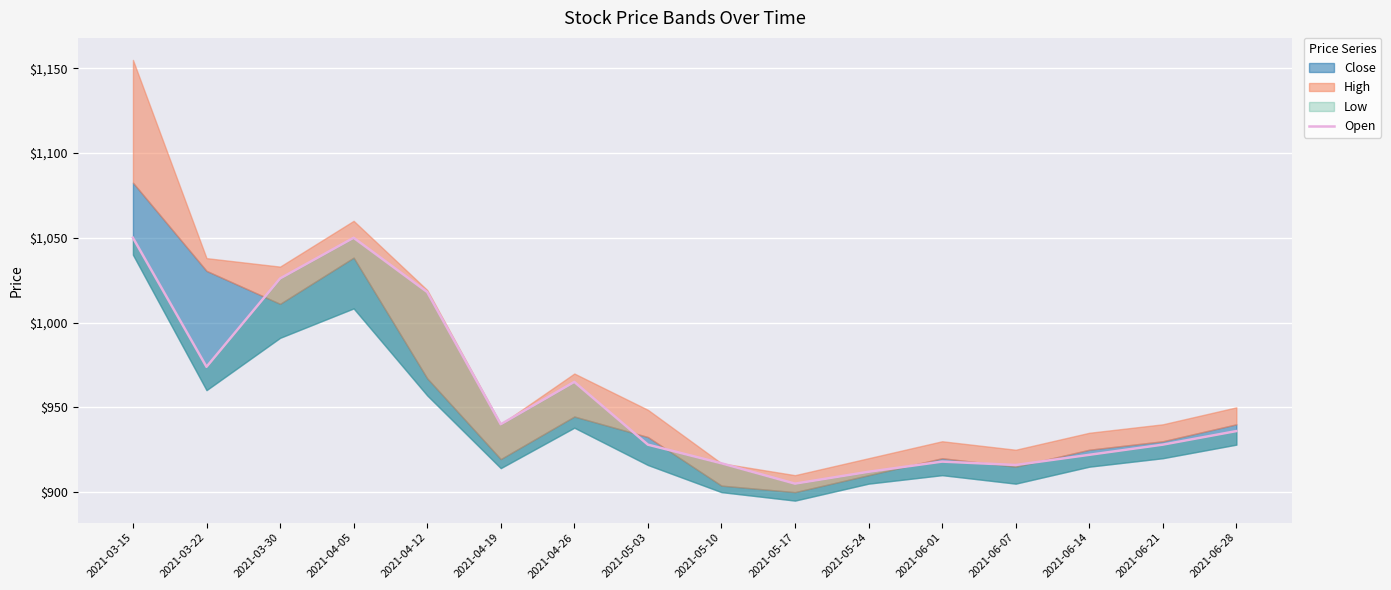

How many lines are shown in the chart?

1